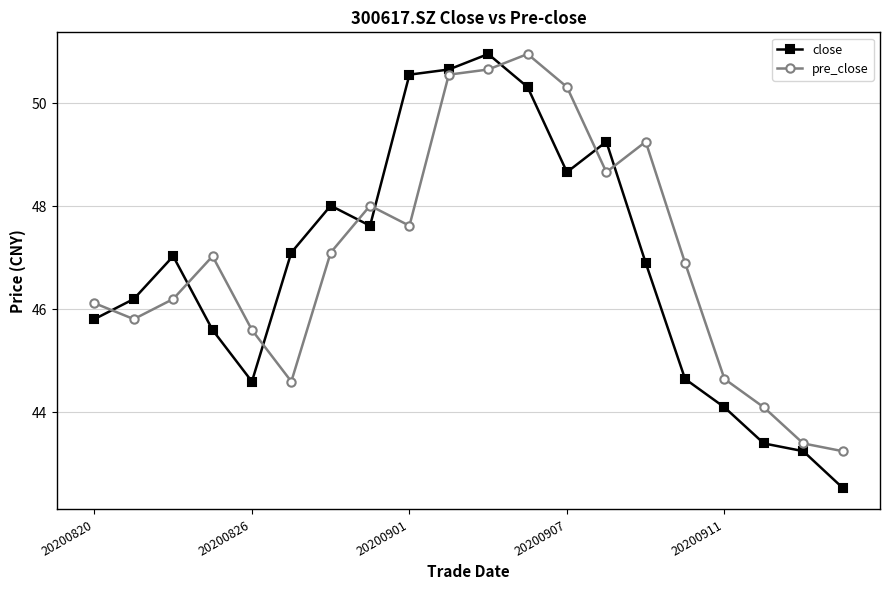

True or false: pre_close has more than 1 interior local peaks.

True